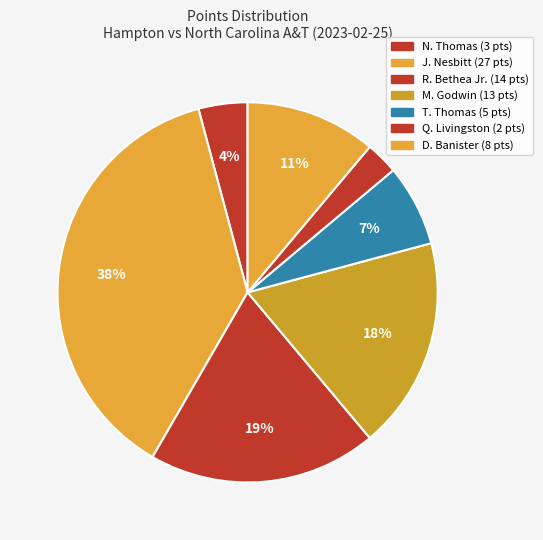

How many slices are in this pie chart?

7